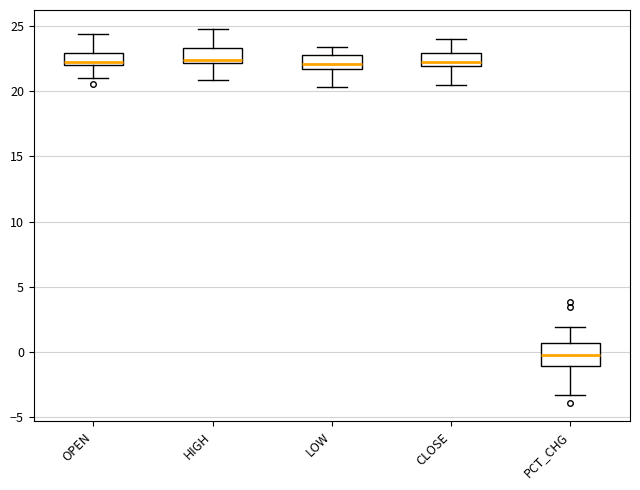

Where is the lower edge of the box for PCT_CHG on the y-axis? The values are not printed on the chart, so give them approximately, as read against the axis.

-1.0